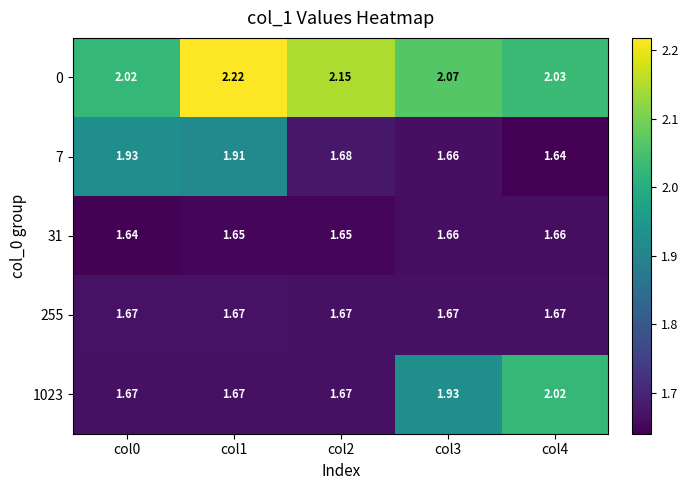

Is the value of 255 at col3 greater than the value of 7 at col1?

No